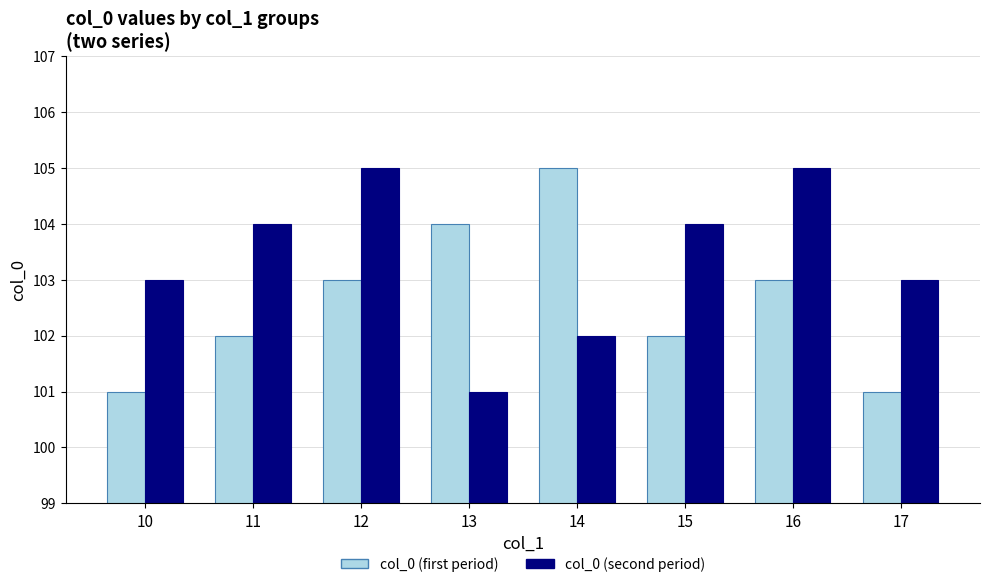

Rank the series at 14 from lowest to highest value.

col_0 (second period), col_0 (first period)